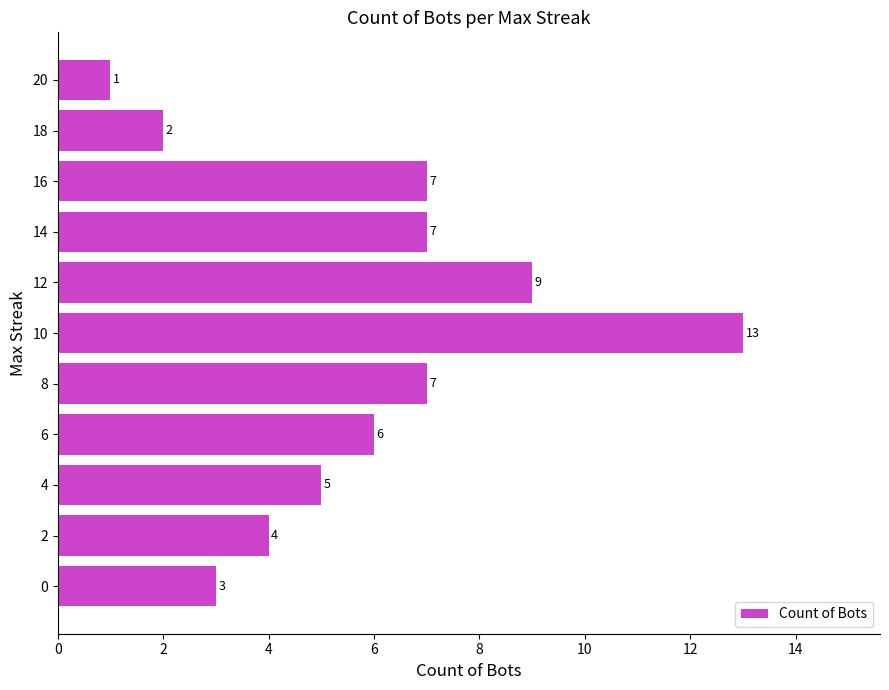

Which category has the highest value across all series?

10